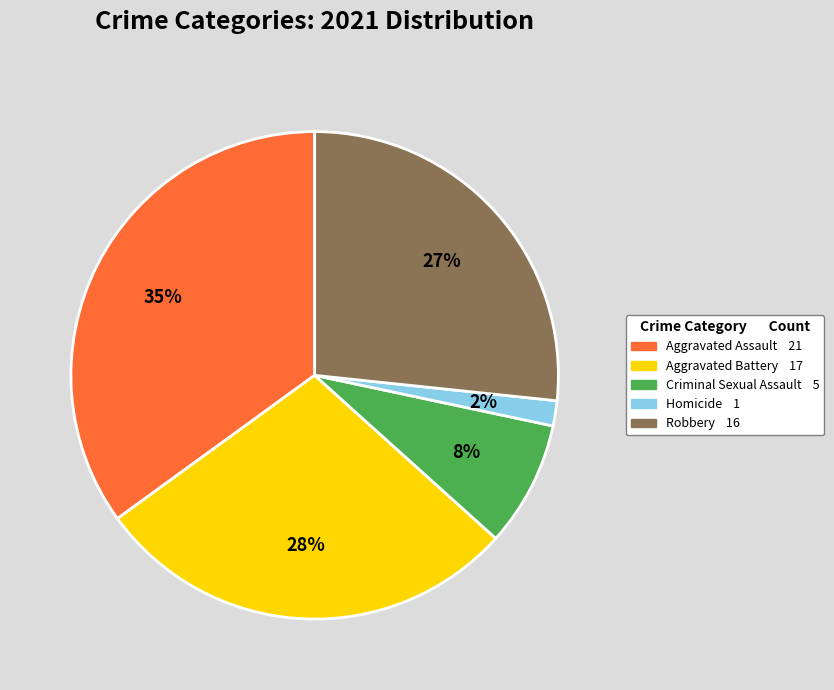

Which slice is the largest?

Aggravated Assault